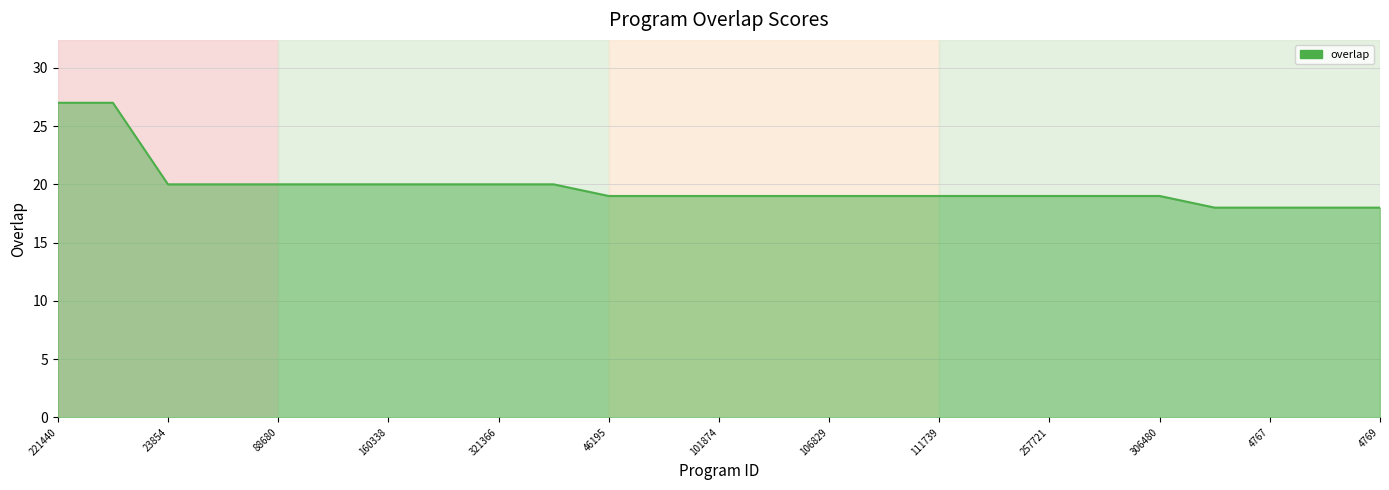

Which label corresponds to the largest value in the chart?

221440